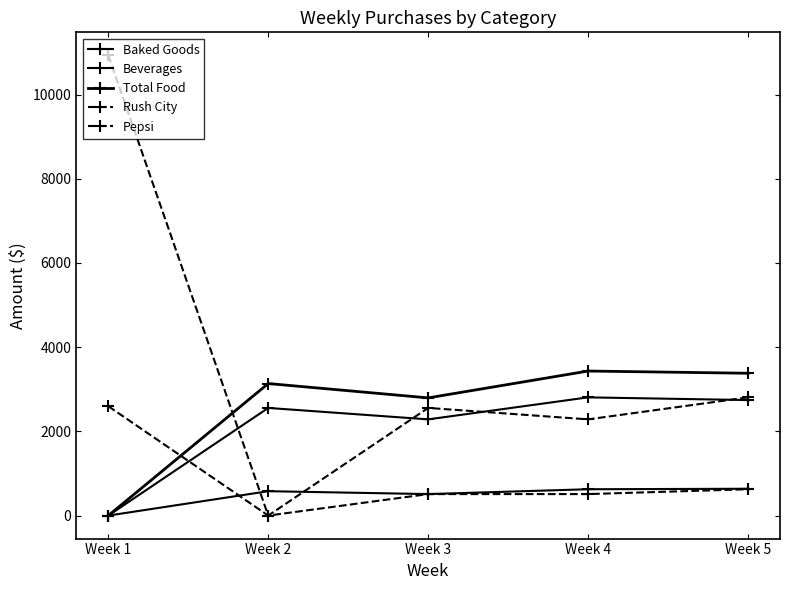

How many values in the Pepsi series are below 2557?

2